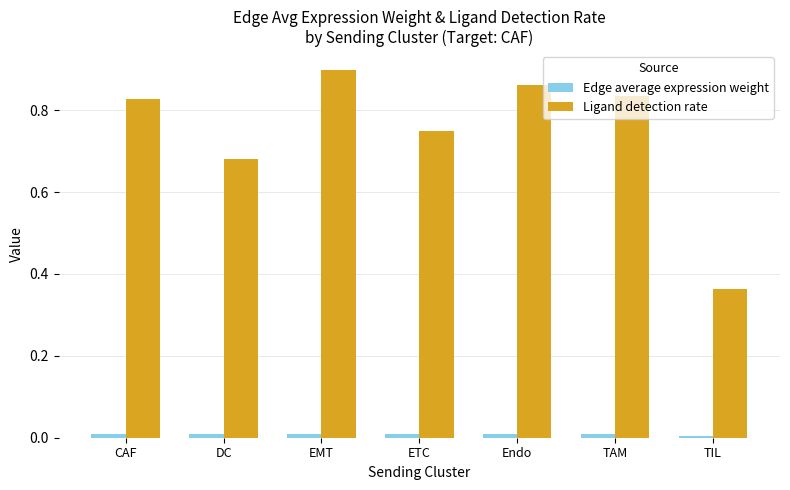

Is the value of Edge average expression weight at CAF greater than the value of Ligand detection rate at ETC?

No